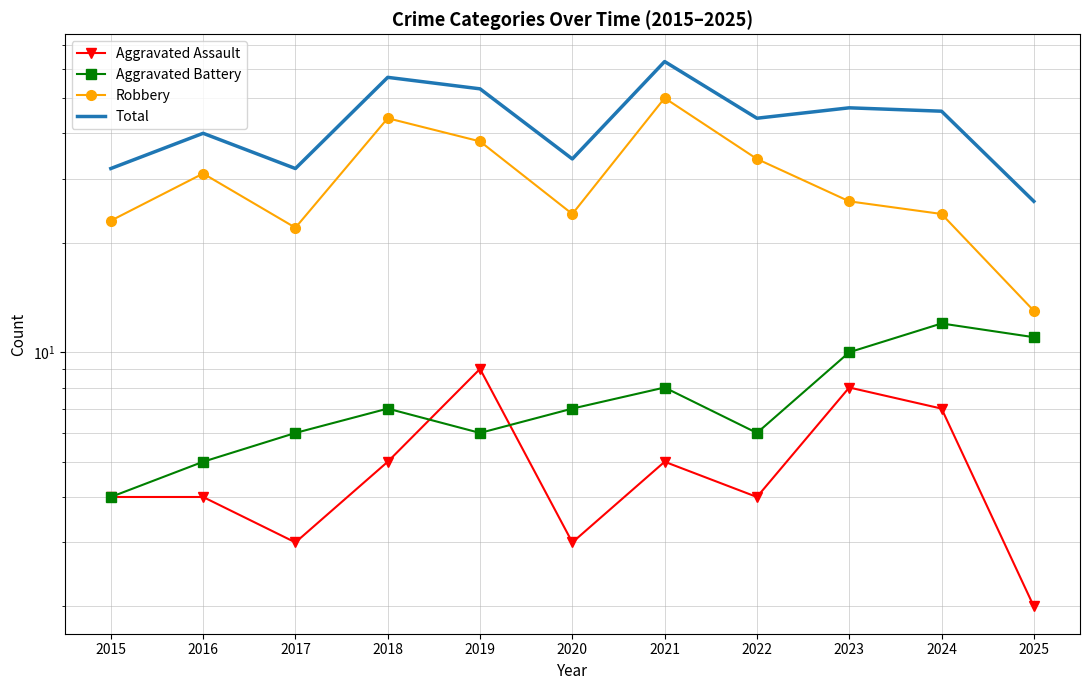

What is the highest value of the Aggravated Assault series?

9